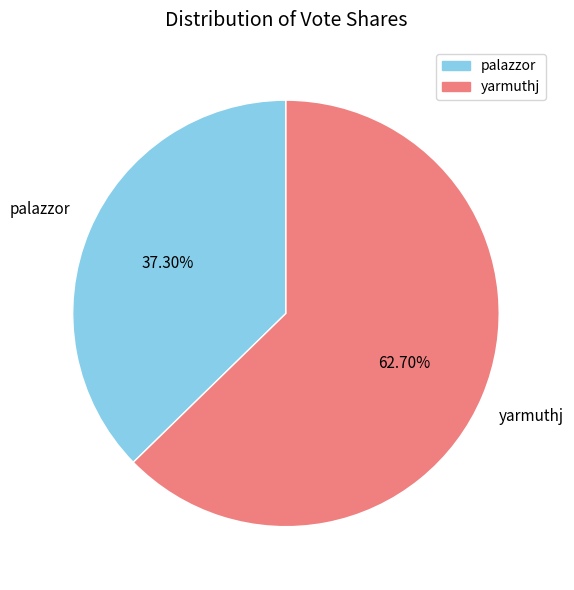

What percentage is the palazzor slice, to the nearest percent?

37%